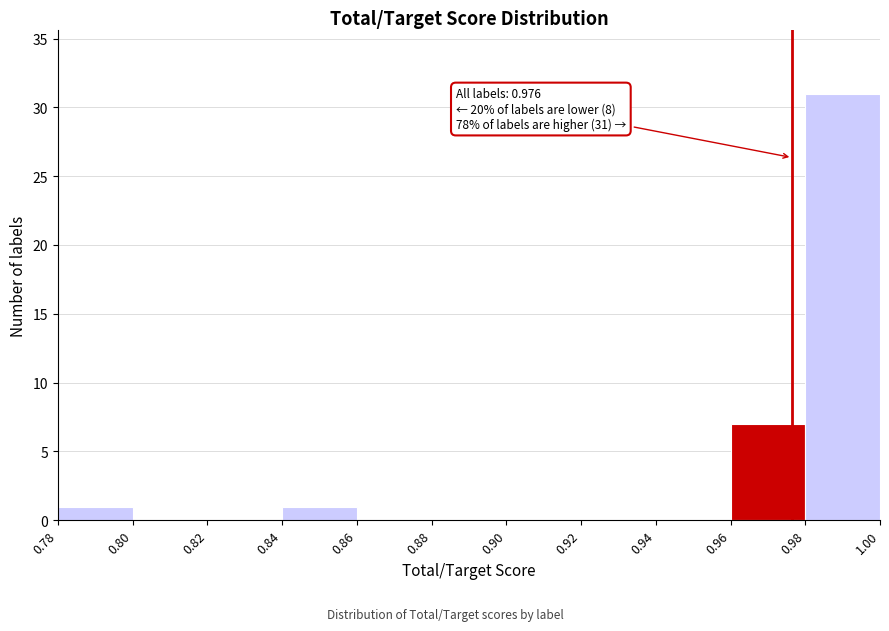

Which range on the x-axis has the tallest bar?

0.98 to 1.00